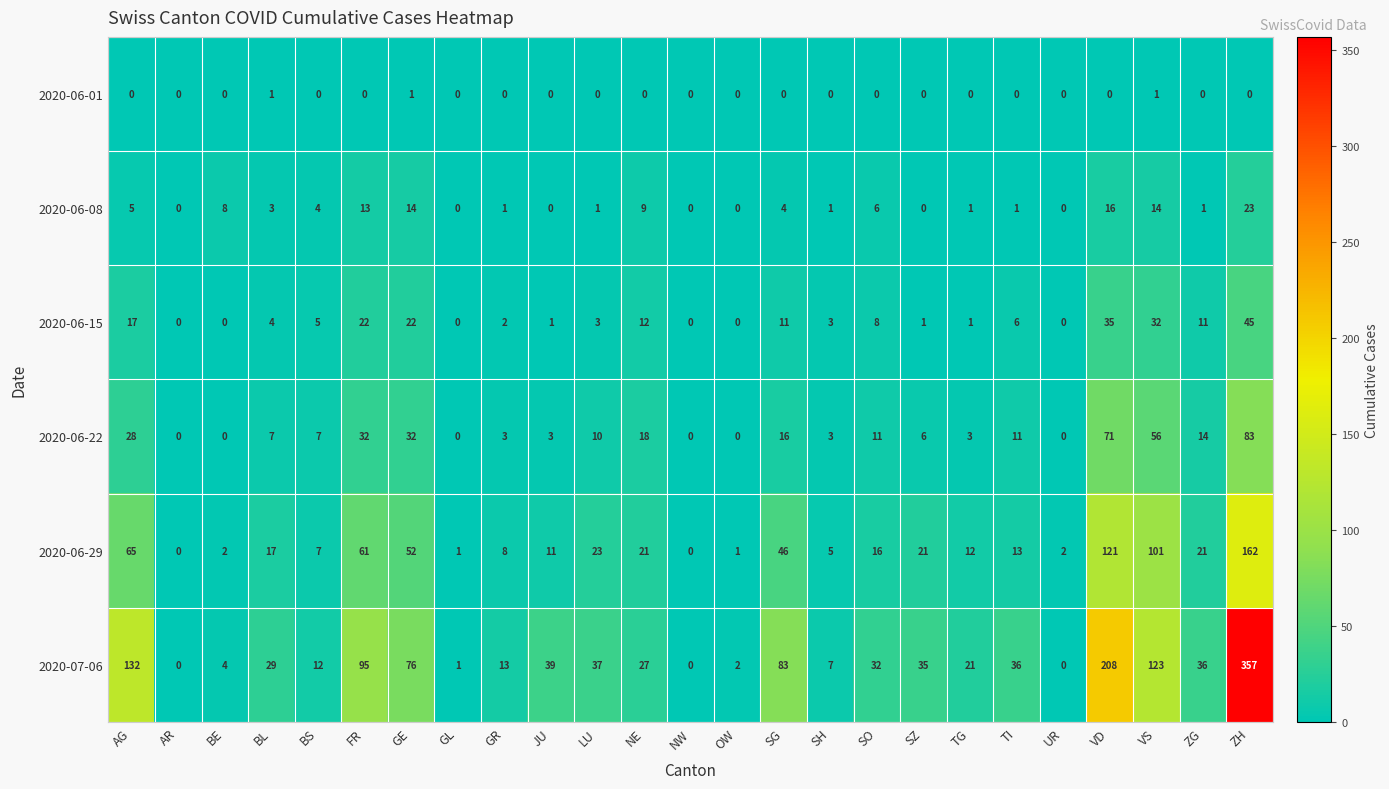

What is the spread (max minus min) of values at SZ?

35